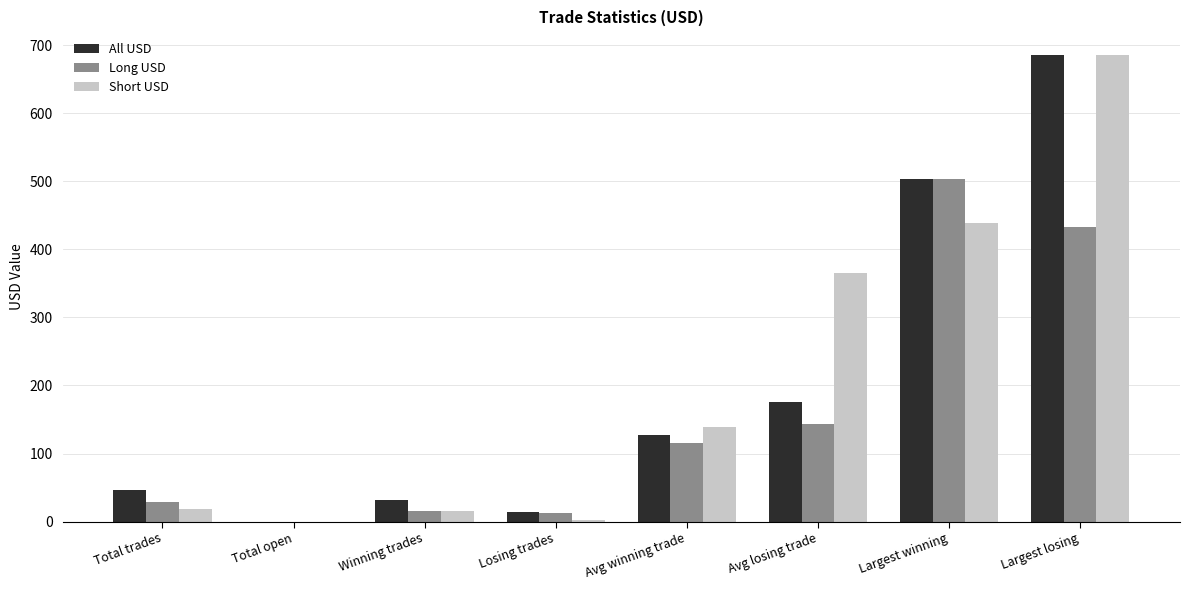

Read the Short USD value at Total trades.

18.0